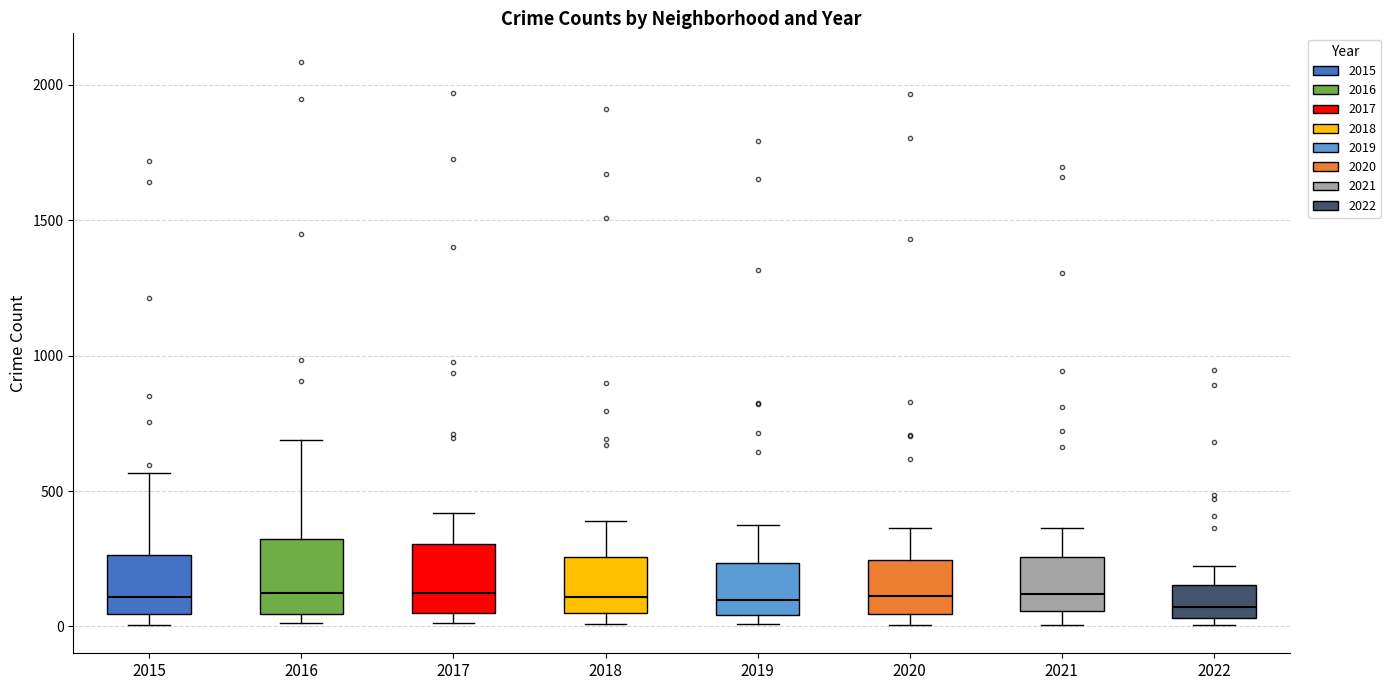

Reading left to right, read every box against the y-axis: the position of its median line, the range the box covers, and the ends of its whiskers. The values are not printed on the chart, so give them approximately, as read against the axis.

2015: median 100, box 50 to 250, whiskers 0 to 550
2016: median 150, box 50 to 300, whiskers 0 to 700
2017: median 100, box 50 to 300, whiskers 0 to 400
2018: median 100, box 50 to 250, whiskers 0 to 400
2019: median 100, box 50 to 250, whiskers 0 to 400
2020: median 100, box 50 to 250, whiskers 0 to 350
2021: median 100, box 50 to 250, whiskers 0 to 350
2022: median 50 (just above the box's lower edge), box 50 to 150, whiskers 0 to 250